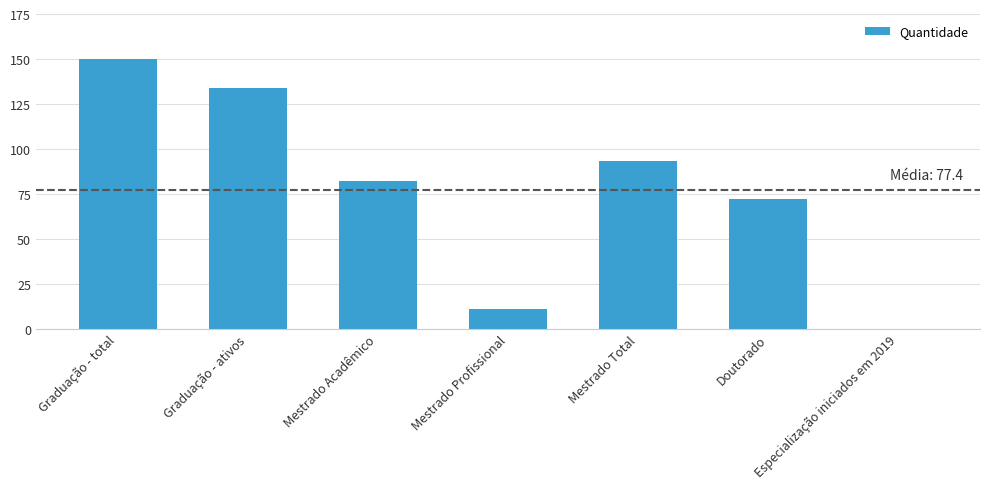

Between Mestrado Total and Graduação - total, which is larger?

Graduação - total